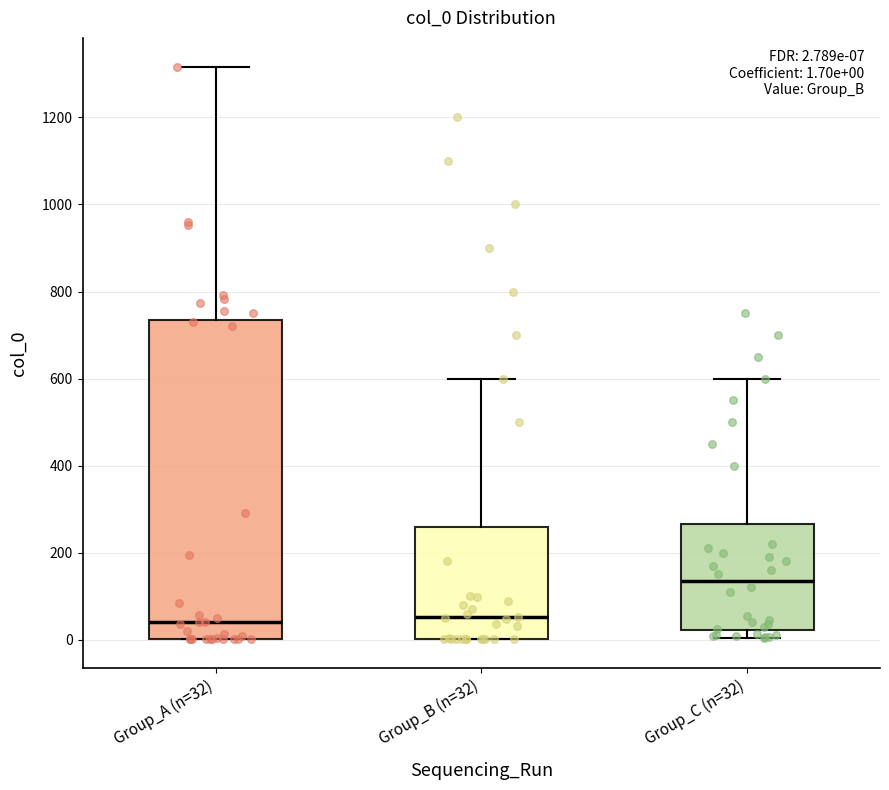

Comparing the boxes themselves (not the whiskers), which one is the tallest?

Group_A (n=32)